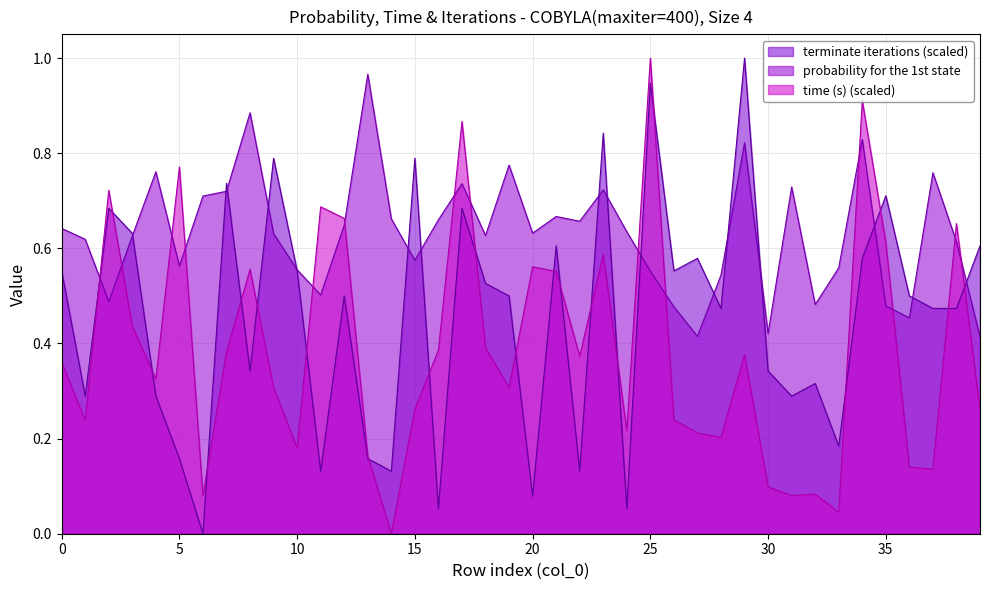

Which series has the largest total across all categories?

probability for the 1st state